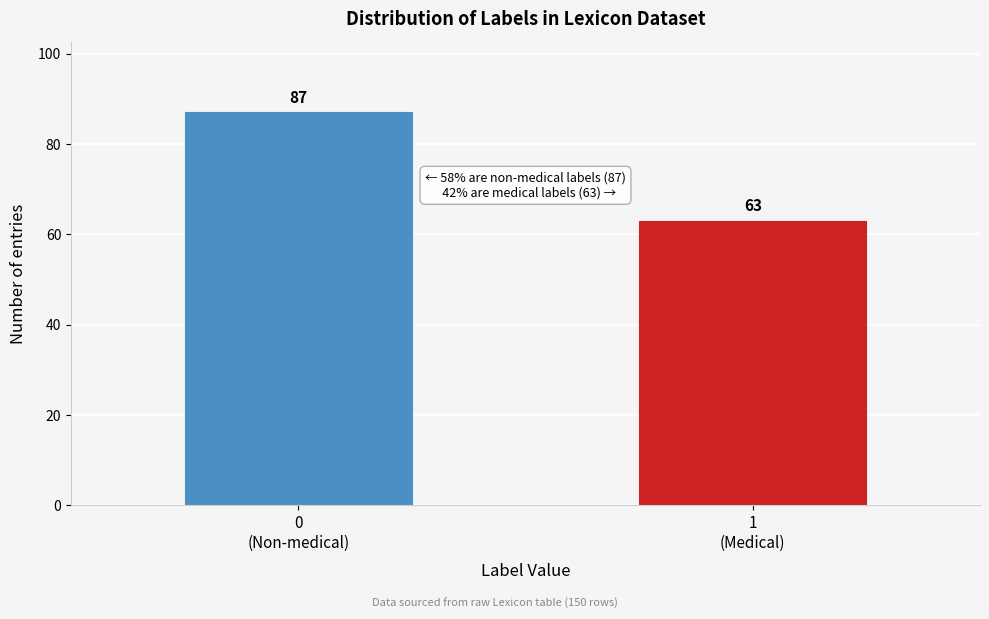

Reading left to right, extract all data points from this chart.

87	63